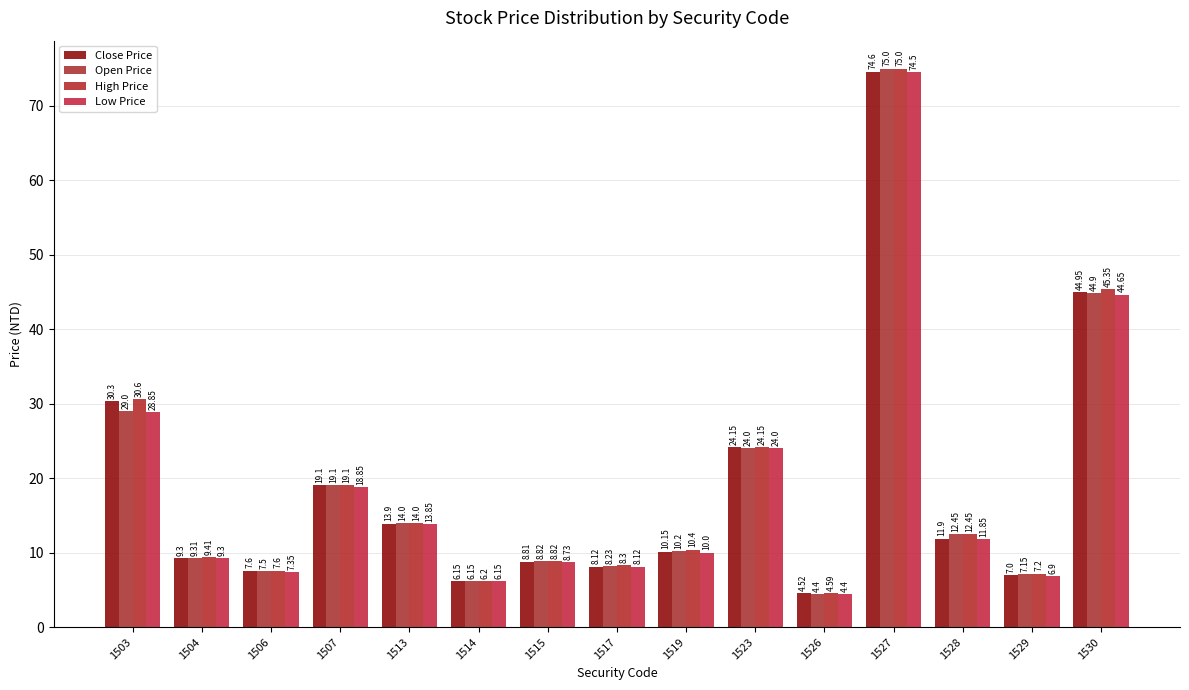

Reading right to left, what are all the values shown in this chart?

Close Price: 1530=45.0	1529=7.0	1528=11.9	1527=74.6	1526=4.5	1523=24.1	1519=10.2	1517=8.1	1515=8.8	1514=6.2	1513=13.9	1507=19.1	1506=7.6	1504=9.3	1503=30.3
Open Price: 1530=44.9	1529=7.2	1528=12.4	1527=75.0	1526=4.4	1523=24.0	1519=10.2	1517=8.2	1515=8.8	1514=6.2	1513=14.0	1507=19.1	1506=7.5	1504=9.3	1503=29.0
High Price: 1530=45.4	1529=7.2	1528=12.4	1527=75.0	1526=4.6	1523=24.1	1519=10.4	1517=8.3	1515=8.8	1514=6.2	1513=14.0	1507=19.1	1506=7.6	1504=9.4	1503=30.6
Low Price: 1530=44.6	1529=6.9	1528=11.8	1527=74.5	1526=4.4	1523=24.0	1519=10.0	1517=8.1	1515=8.7	1514=6.2	1513=13.8	1507=18.9	1506=7.3	1504=9.3	1503=28.9